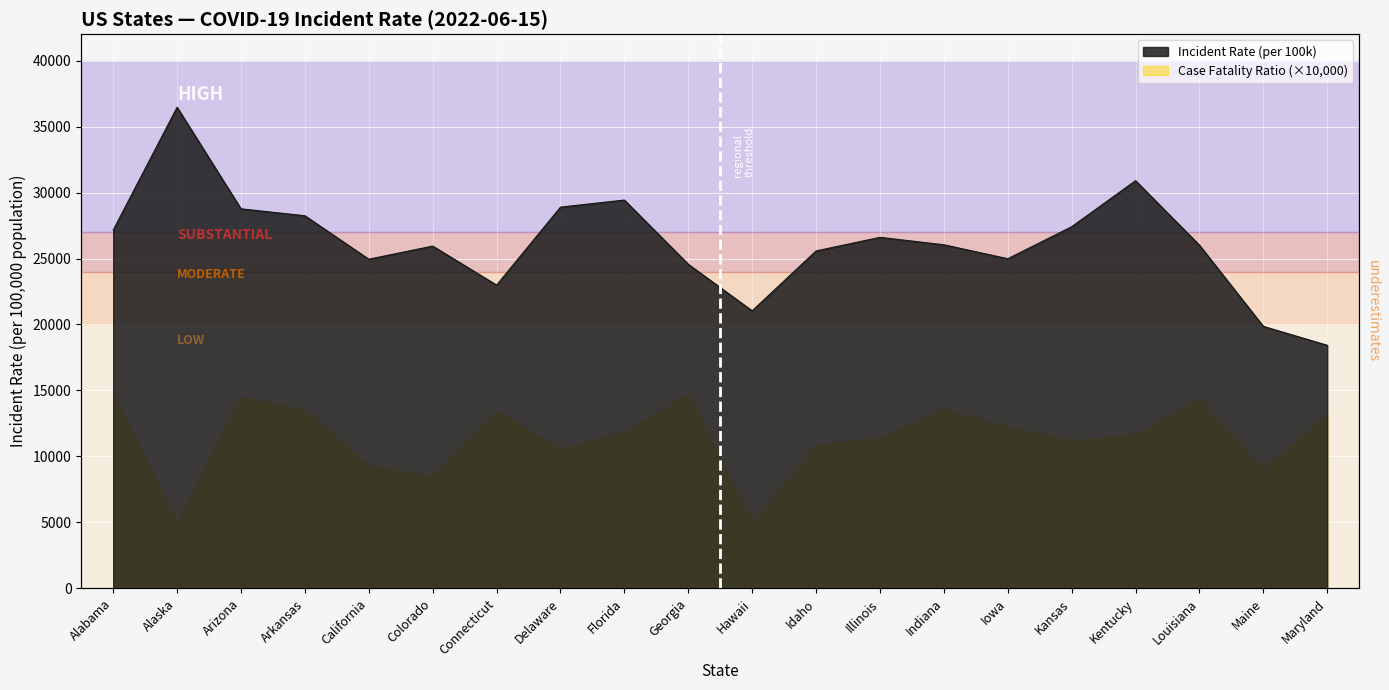

What is the change in value from Hawaii to Iowa?

+3948.2